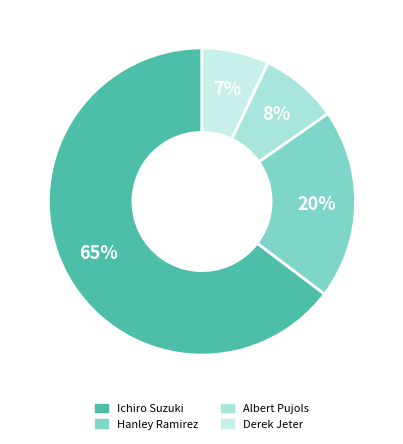

To the nearest percent, what is the combined percentage of Albert Pujols and Ichiro Suzuki?

73%